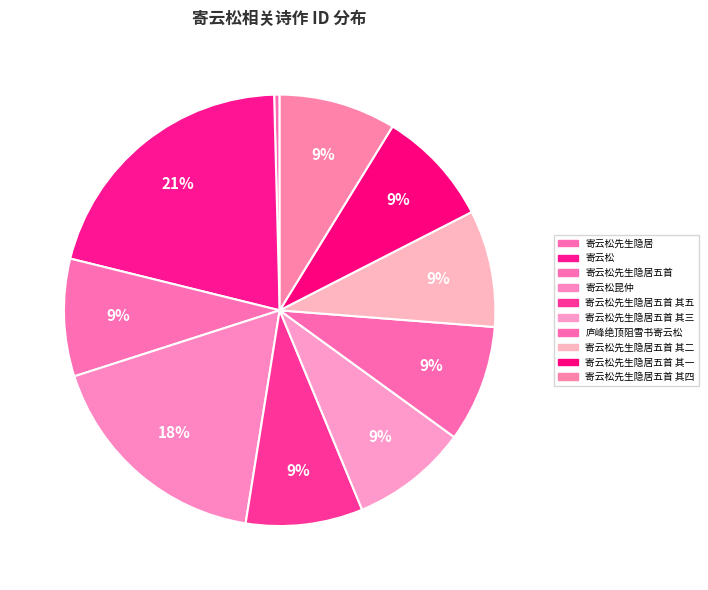

To the nearest percent, what is the combined percentage of 寄云松先生隐居五首 其二 and 寄云松?

29%